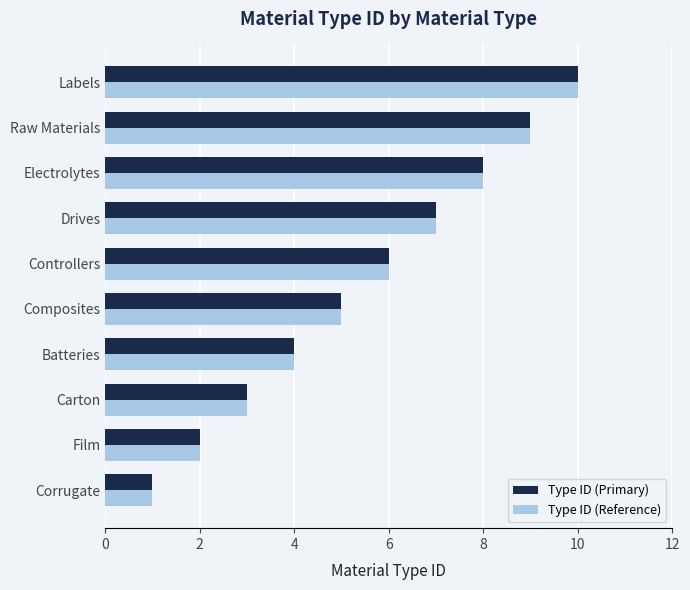

What is the maximum value shown in the chart?

10